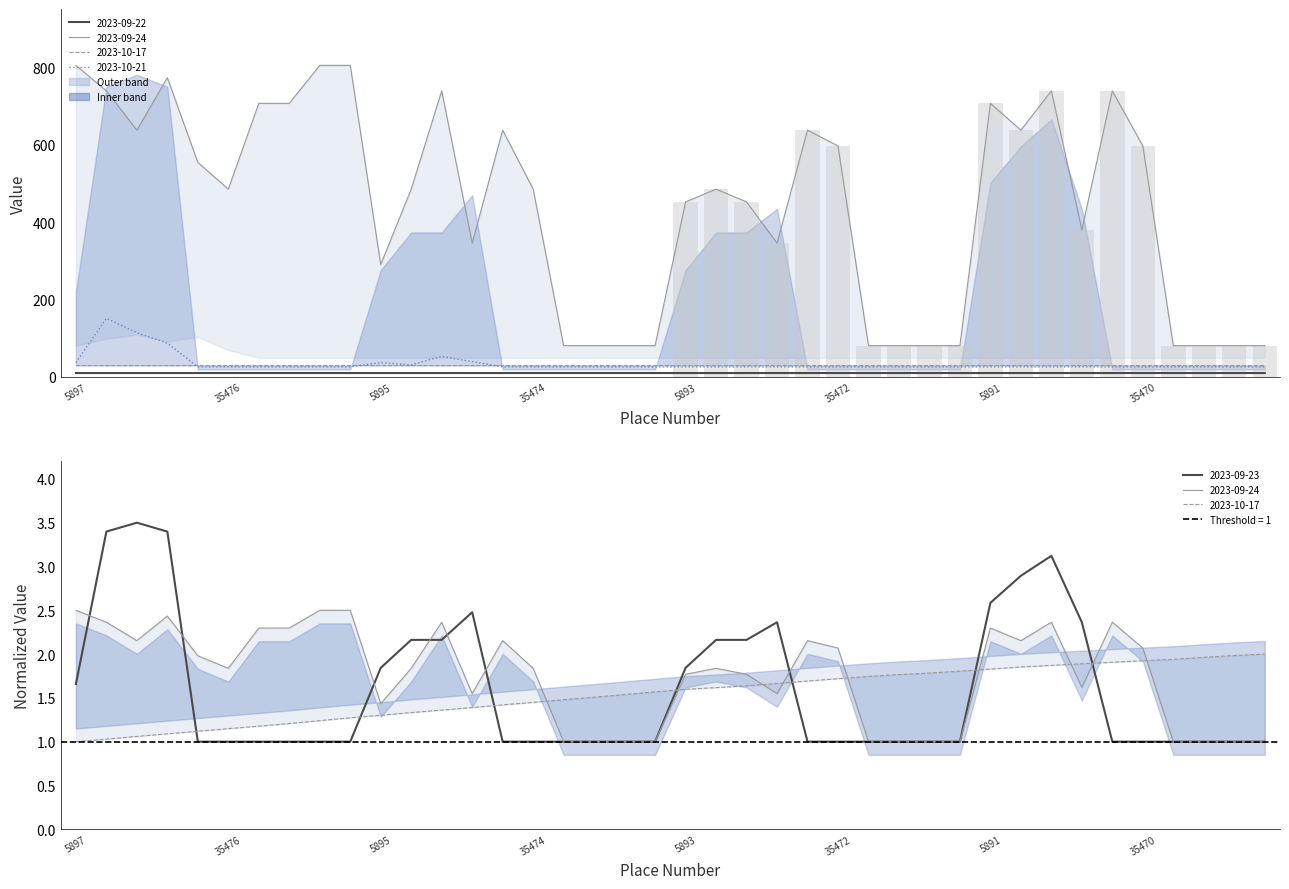

List the series in order of their peak value, highest first.

2023-09-24, 2023-10-21, 2023-10-17, 2023-09-22, 2023-09-23